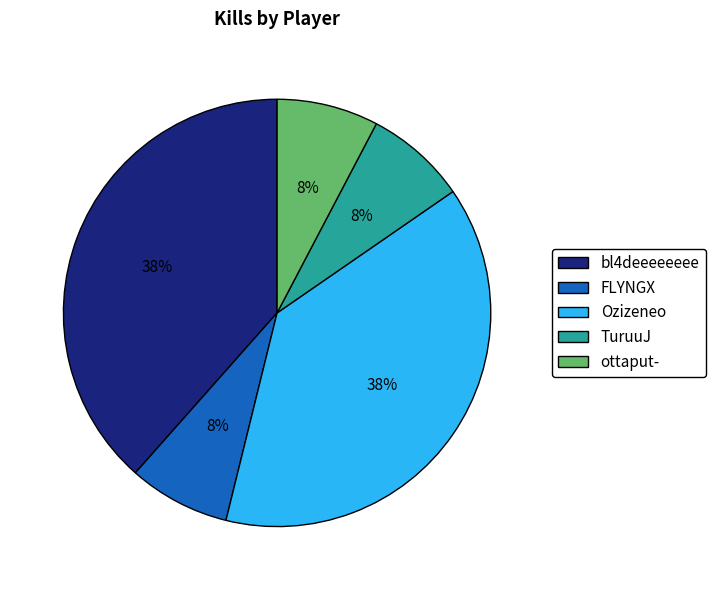

Does any single category account for the majority?

No